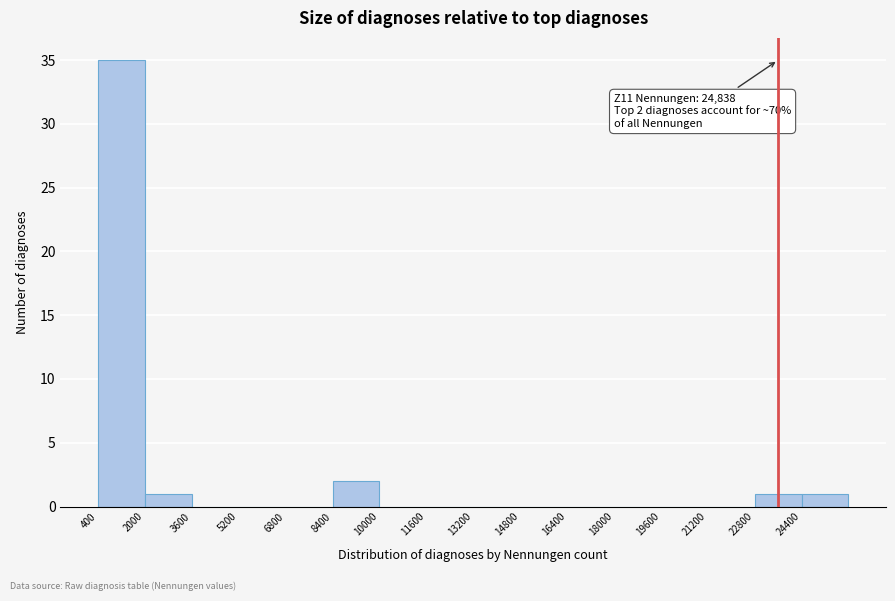

Over which range of the x-axis is the bar tallest?

400 to 2000